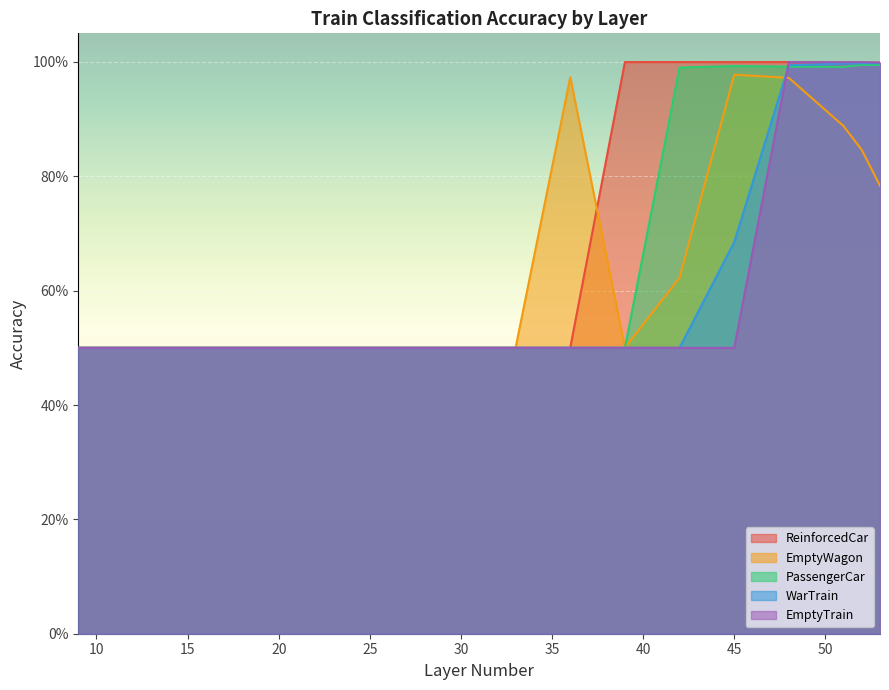

At which label does WarTrain reach its minimum?

9